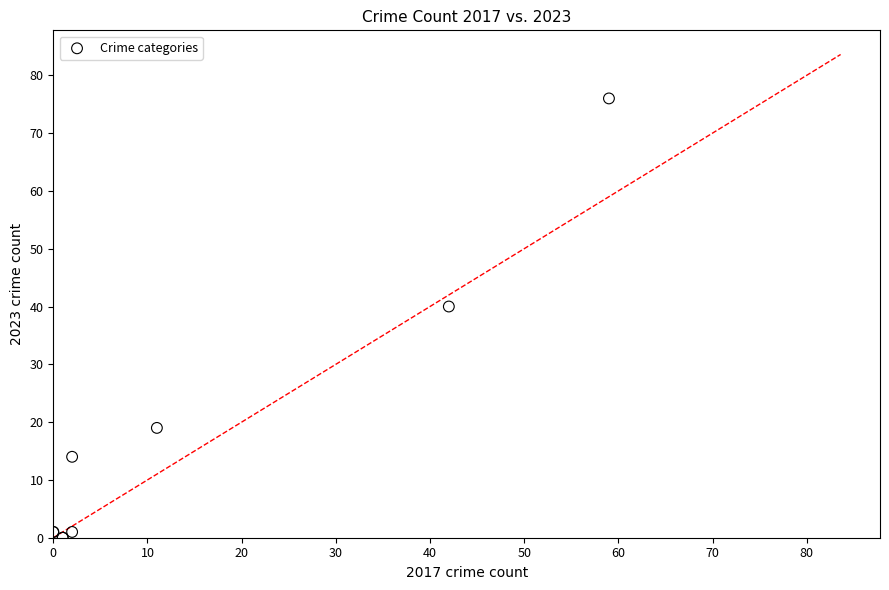

What Y value in the scatter plot is closest to 38?

40